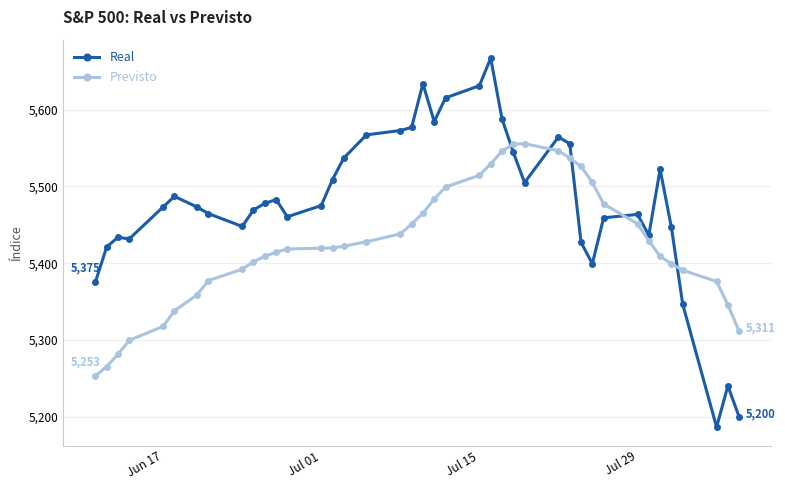

Which series has the widest spread of values?

Real